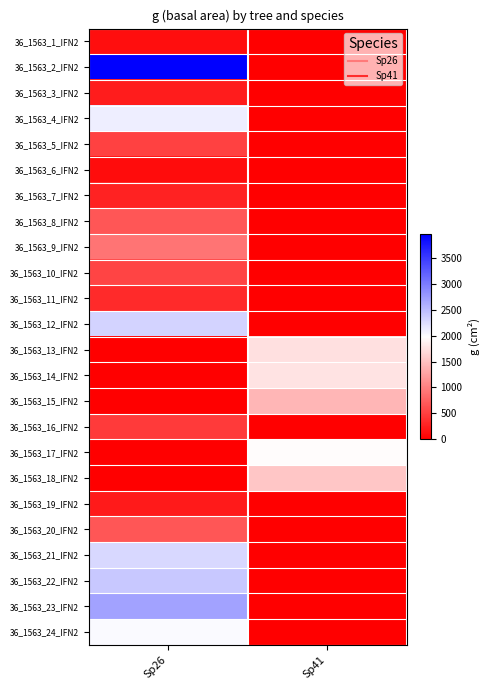

What is the maximum value shown in the chart?

3959.2